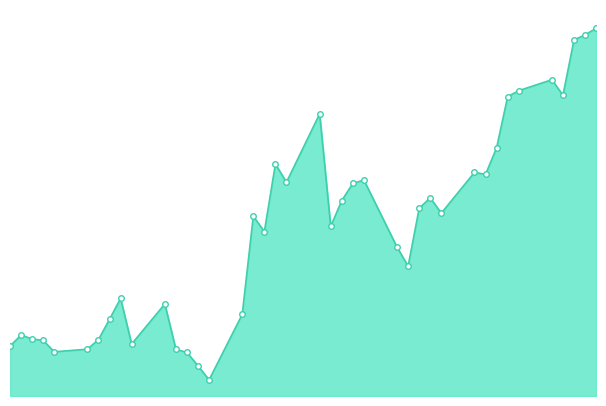

What is the minimum value shown in the chart?

317823.8